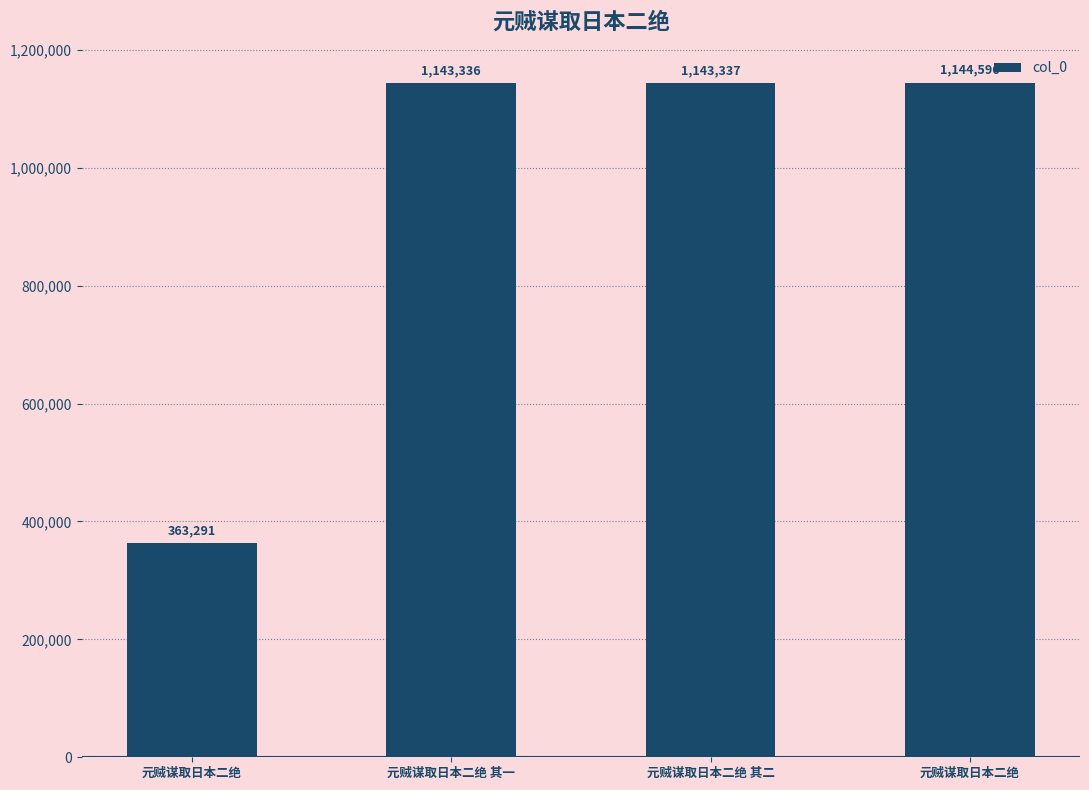

How many values are below 1143337?

2